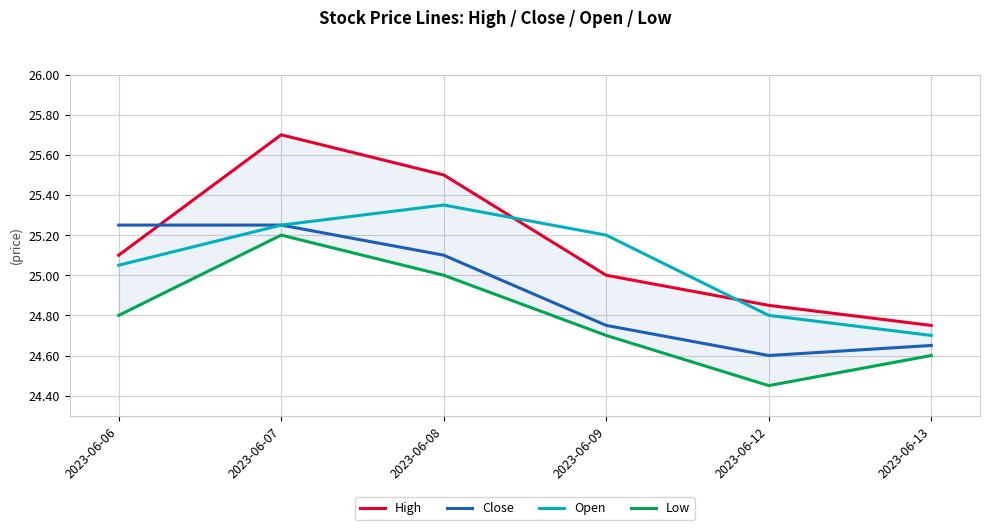

How many values in the Open series are below 25?

2